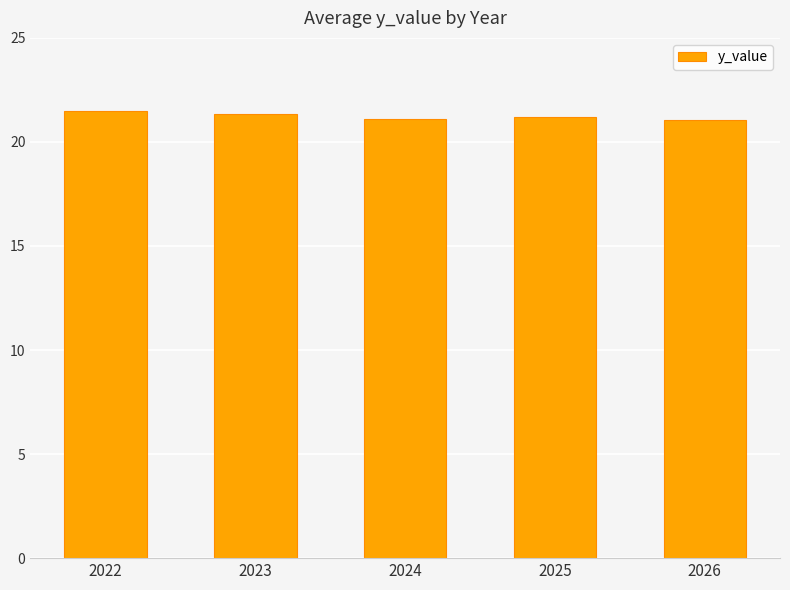

What is the maximum value shown in the chart?

21.5